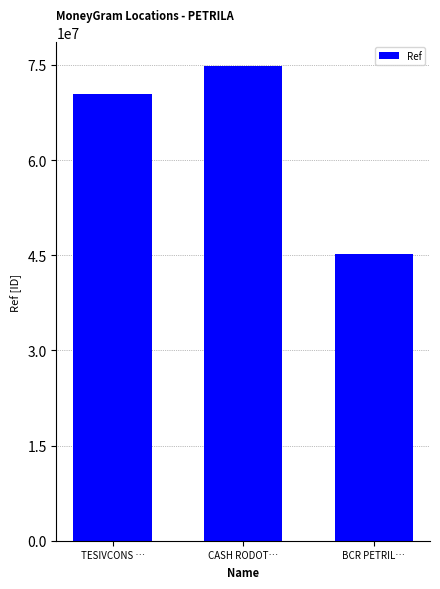

Reading left to right, extract all data points from this chart.

70372865	74805286	45145001